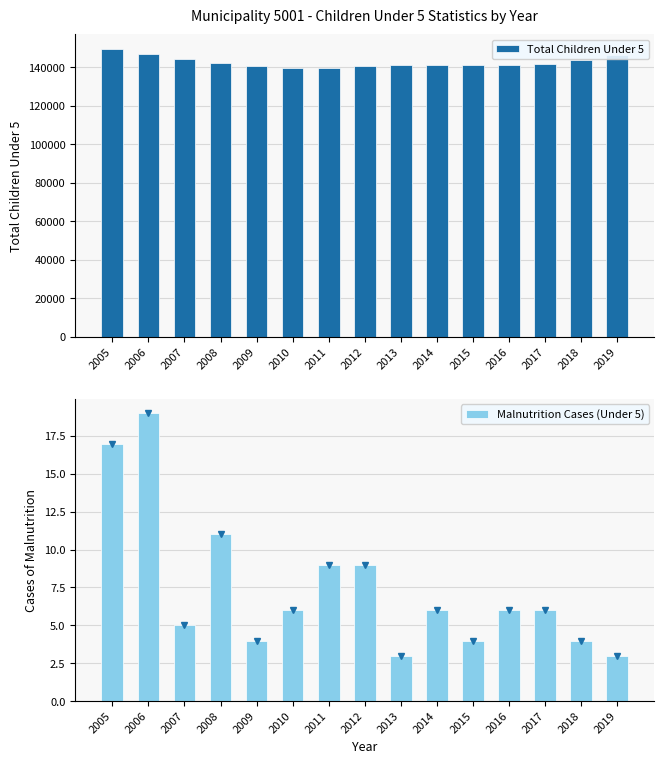

Where does the Total Children Under 5 series first go above 141162?

2005